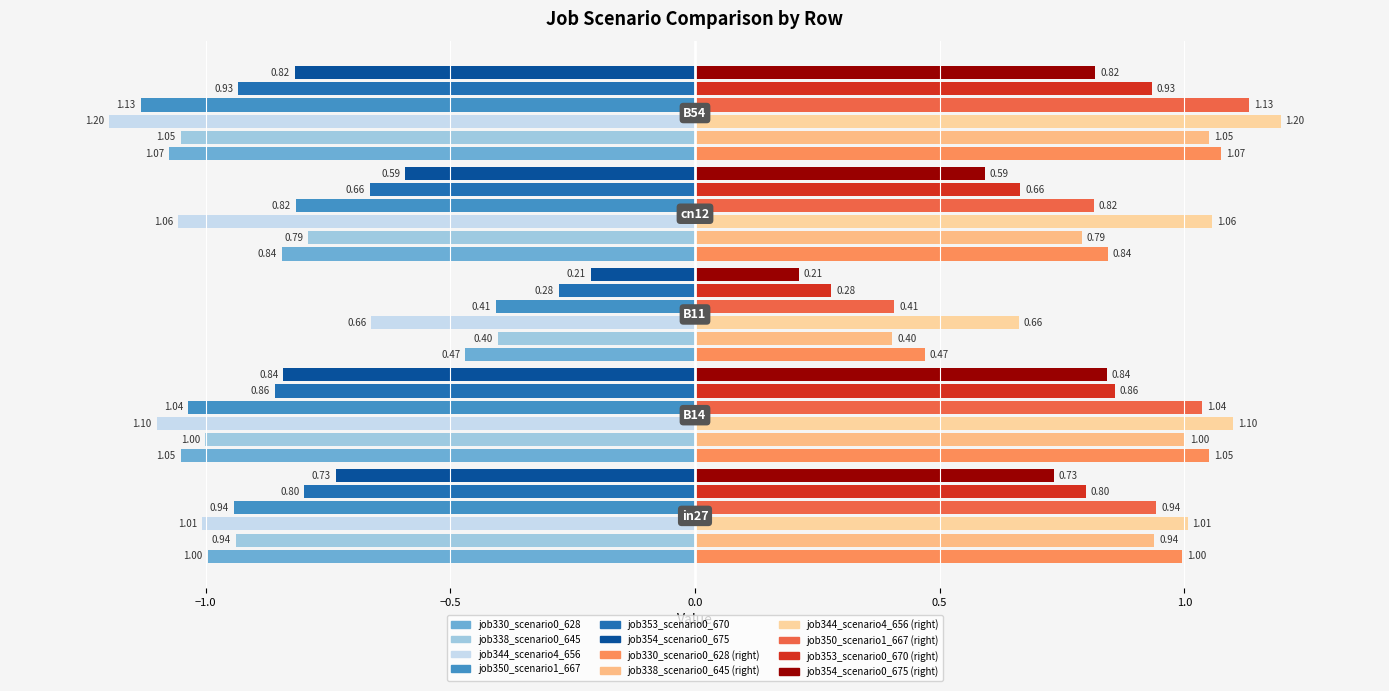

Which series has the largest range (max minus min)?

job350_scenario1_667